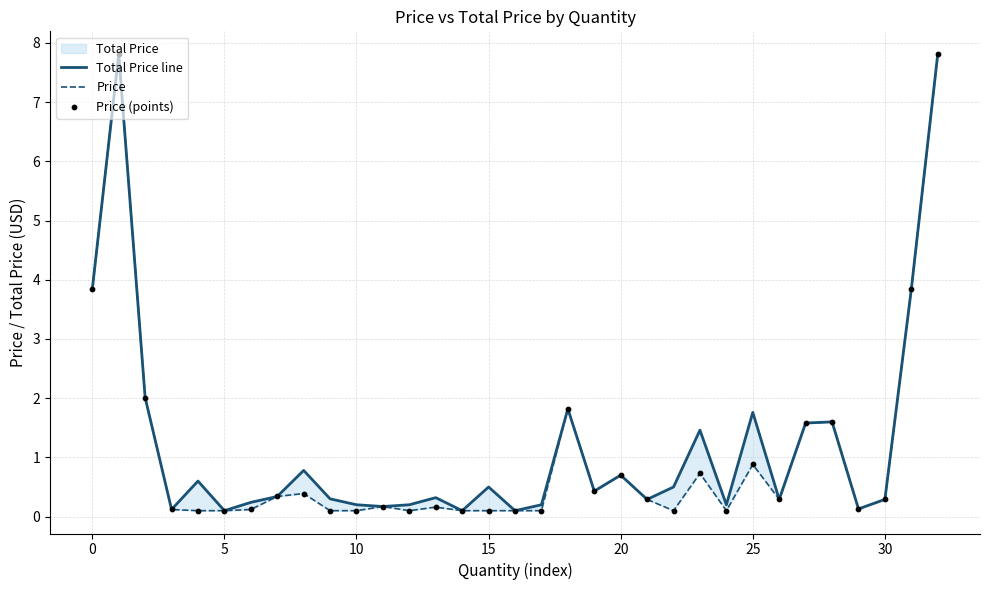

Is the value of Price (points) at 15 greater than the value of Price at 28?

No